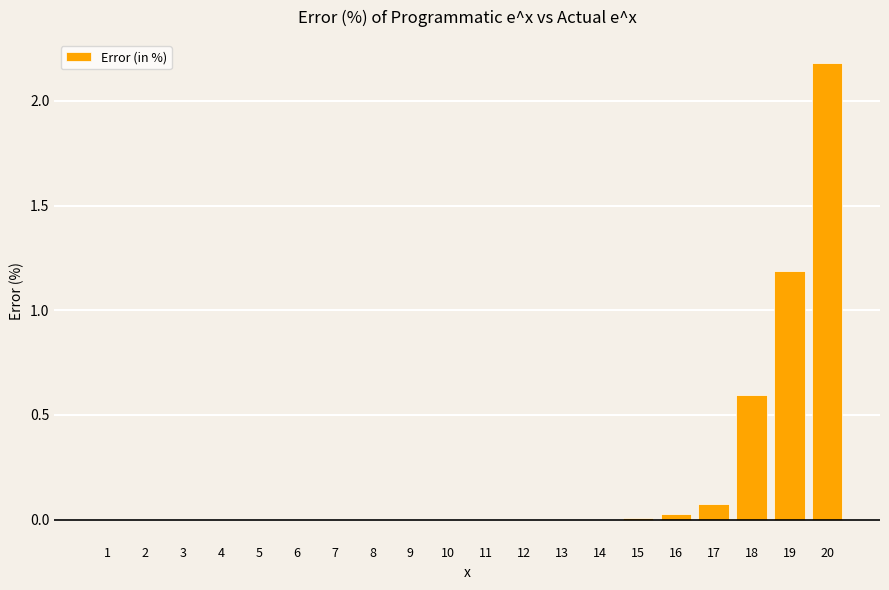

At which label is the value closest to 1?

19